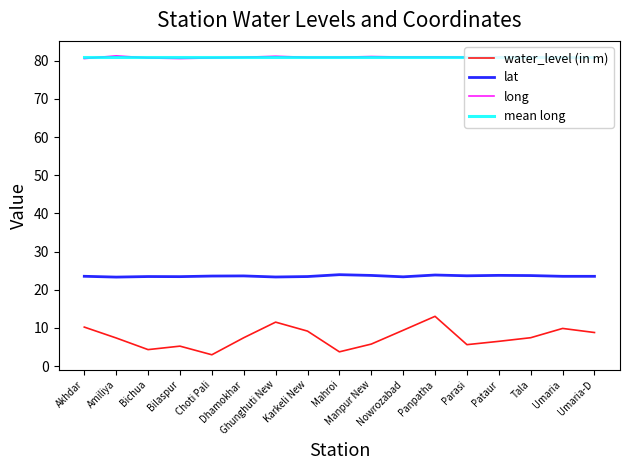

What is the difference between the lat values at Mahroi and Tala?

0.2